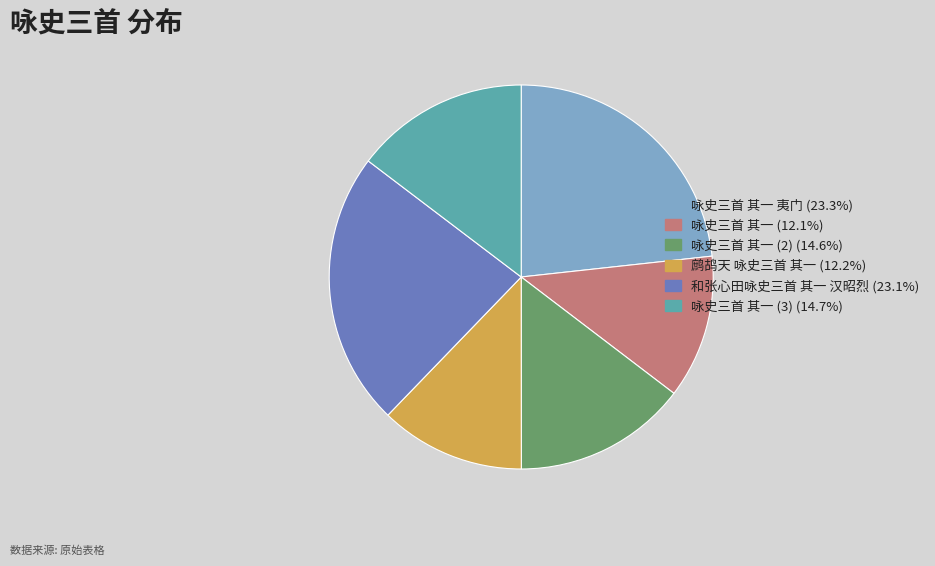

Do 咏史三首 其一 夷门 (23.3%) and 咏史三首 其一 (3) (14.7%) together represent more than half of the pie?

No